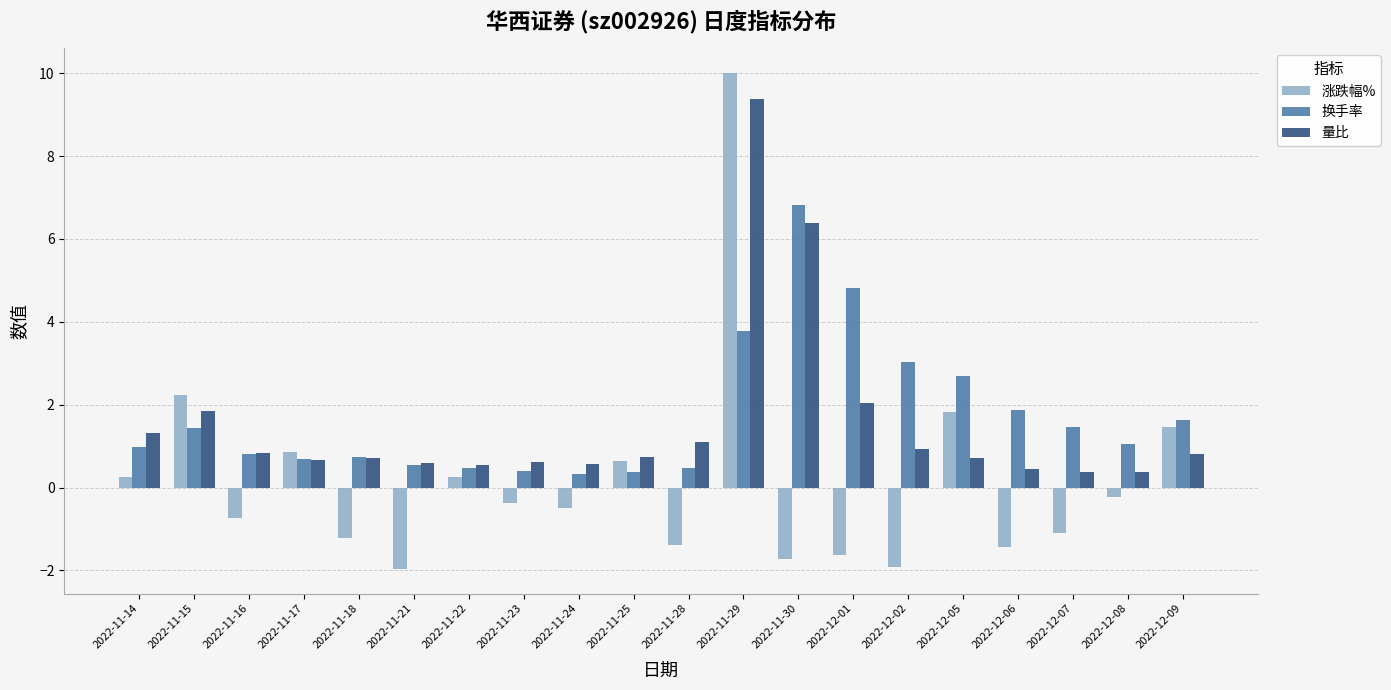

What is the label of the 17th bar from the right?

2022-11-17